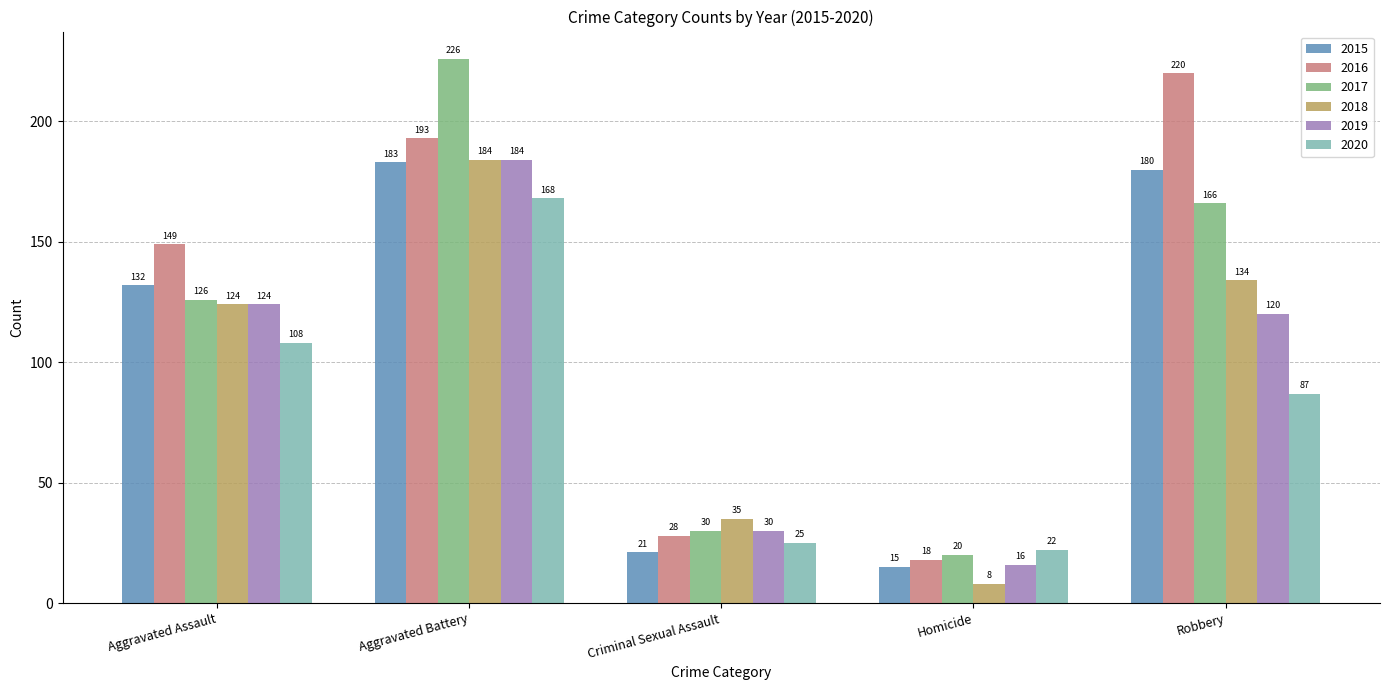

What is the sum of all 2019 values?

474